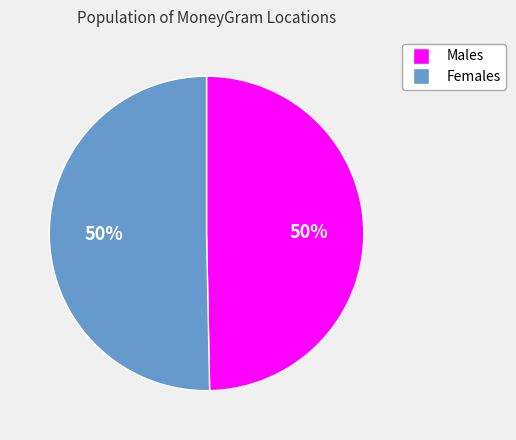

Is it true that Males is 43% of the pie?

False